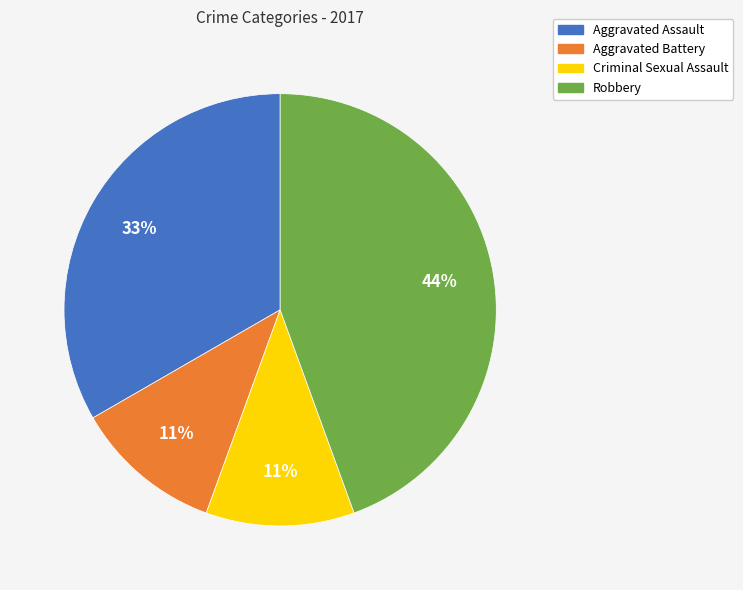

Is the sum of Criminal Sexual Assault and Aggravated Battery greater than half?

No